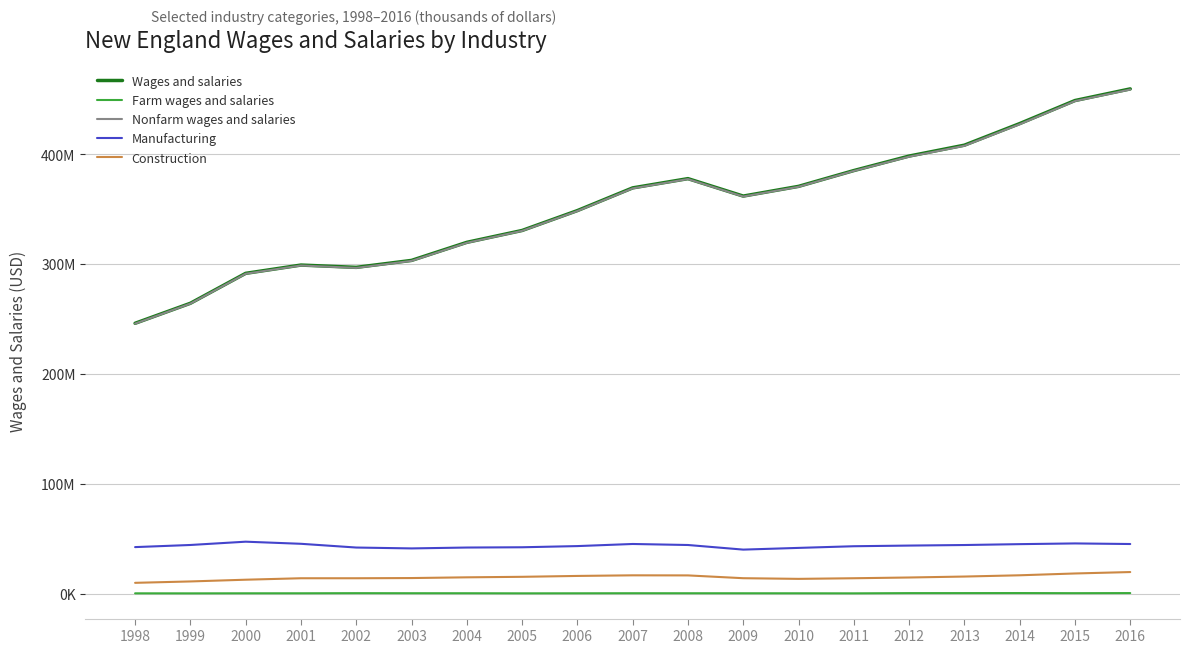

Reading right to left, transcribe all the data shown in this chart.

Wages and salaries: 459513108	448910790	427924995	408277558	398363125	385165808	370777663	361942325	377826210	369403127	348730037	330632481	319833300	303387547	297059526	299152717	291619018	264366232	246152313
Farm wages and salaries: 575286	493565	589135	556562	539796	337522	385609	403100	420824	441971	384223	344945	430306	444634	497086	393711	379668	324845	354232
Nonfarm wages and salaries: 458937822	448417225	427335860	407720996	397823329	384828286	370392054	361539225	377405386	368961156	348345814	330287536	319402994	302942913	296562440	298759006	291239350	264041387	245798081
Manufacturing: 45240081	45775018	45121348	44324290	43821089	43220526	41707717	40146922	44342603	45269461	43352060	42281641	42035006	41236295	42034518	45438828	47358721	44360505	42430825
Construction: 19721011	18425159	16774612	15627073	14764633	14081722	13516469	14118703	16669840	16741232	16186864	15386955	14920223	14258273	14076346	14076346	12749252	11170983	9905988